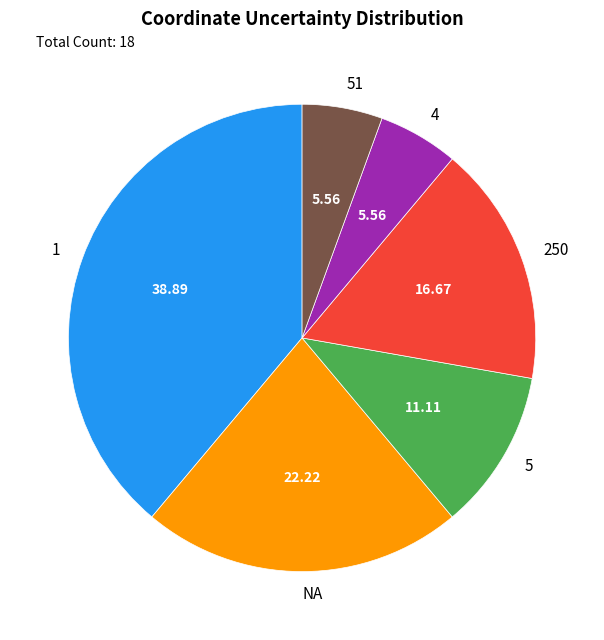

Is the sum of 5 and 250 greater than half?

No